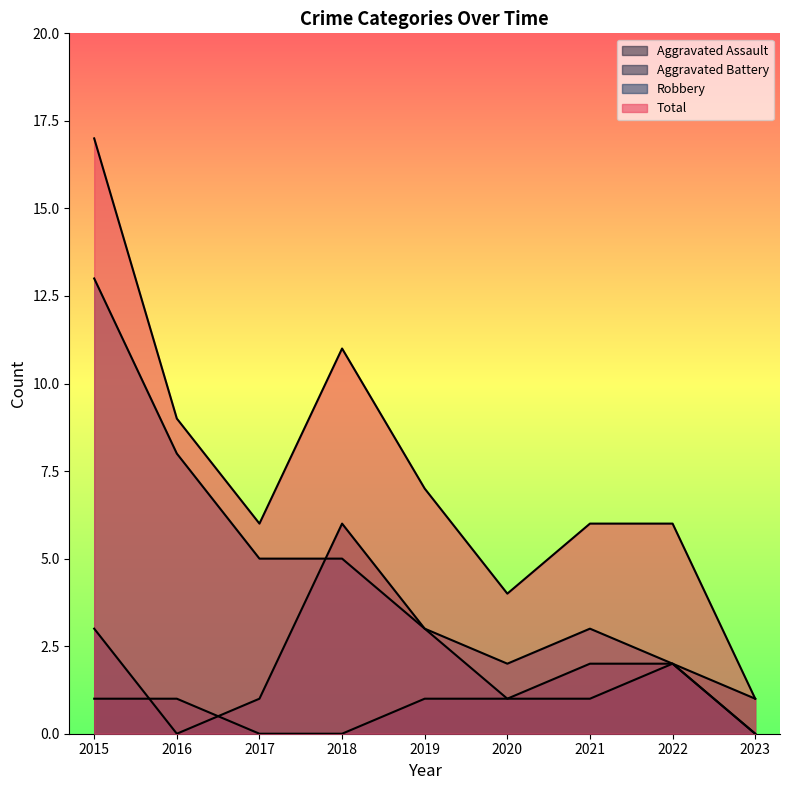

At which label is Aggravated Battery closest to 3?

2015